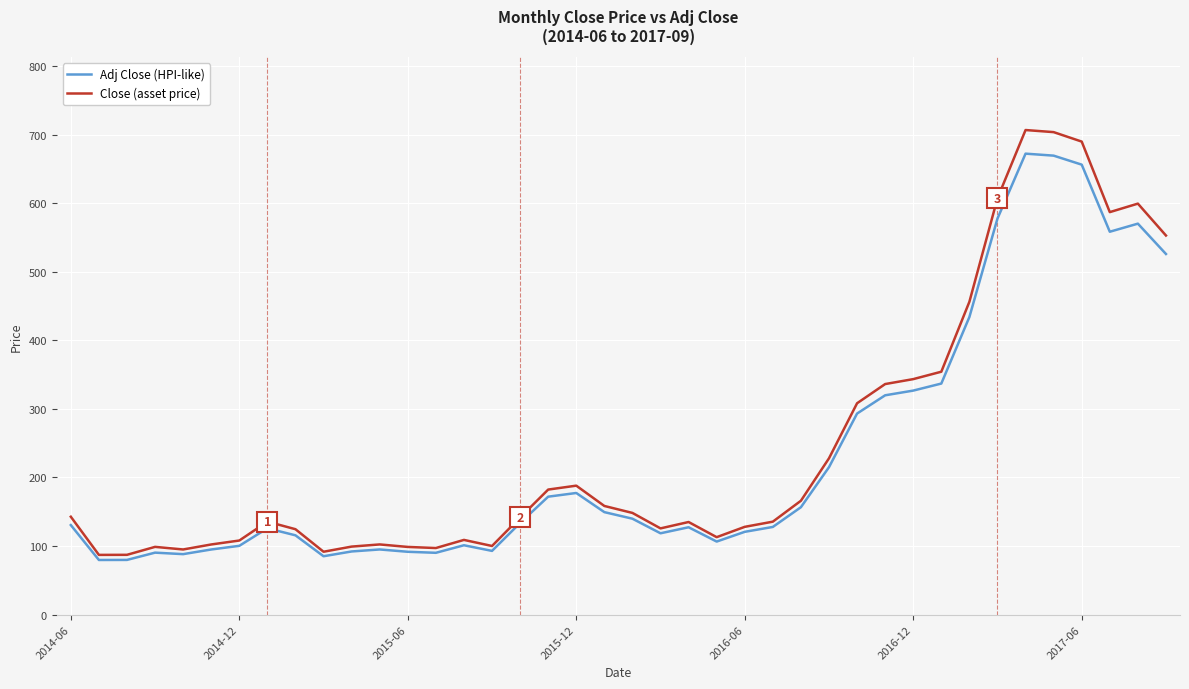

What is the highest value of the Close (asset price) series?

706.7